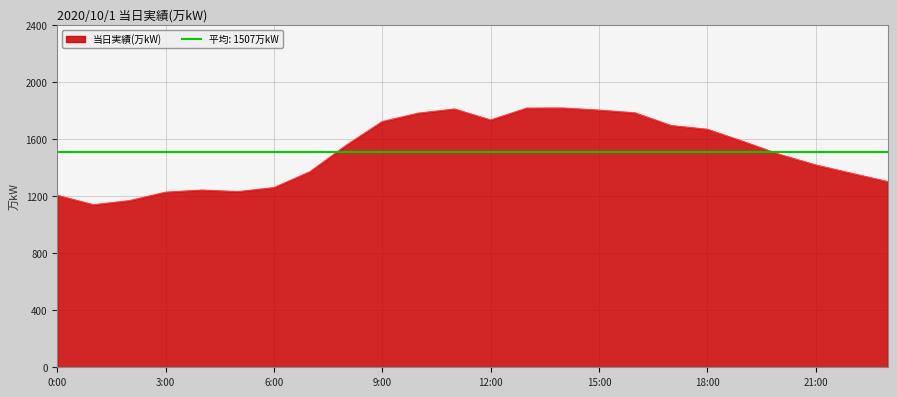

What is the sum of the values at 4:00 and 0:00?

2447